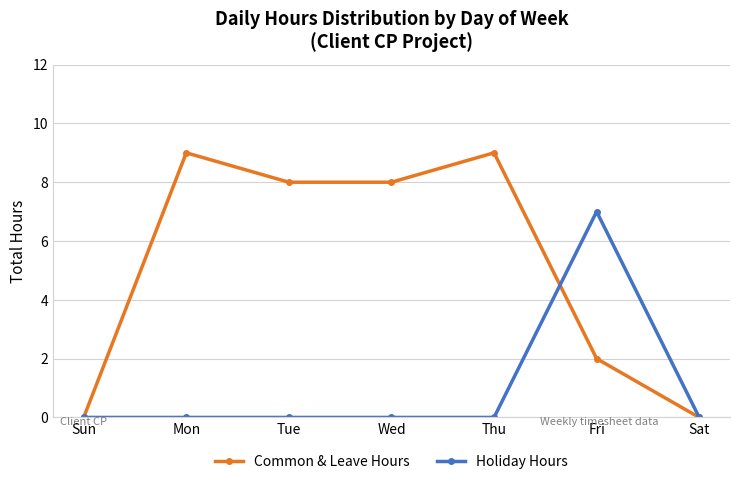

What is the label of the 3rd point from the left?

Tue